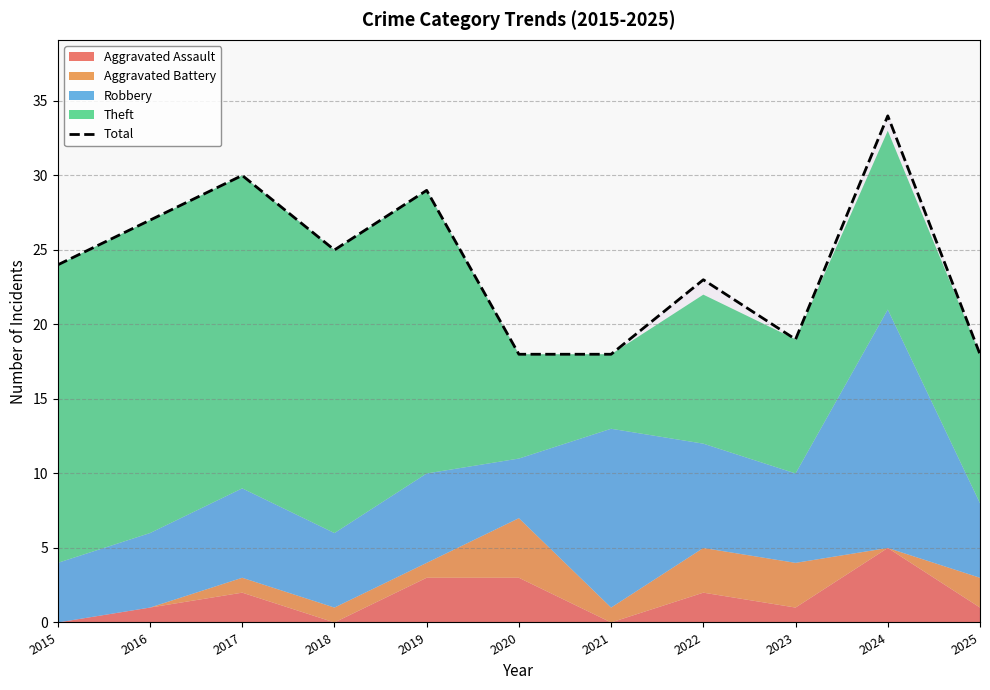

What is the ratio of the value at 2017 to the value at 2025?

1.7